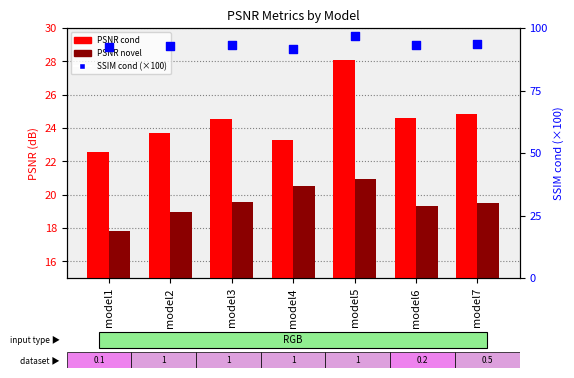

Is the value of SSIM cond (×100) at model5 greater than the value of PSNR novel at model3?

Yes